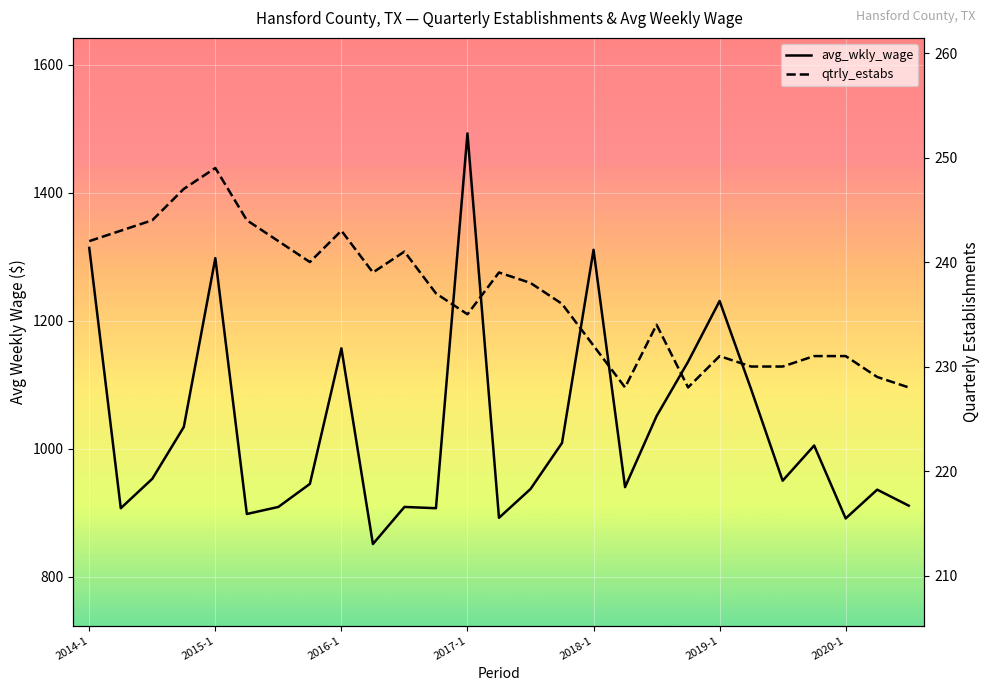

Which series has the largest total across all categories?

avg_wkly_wage